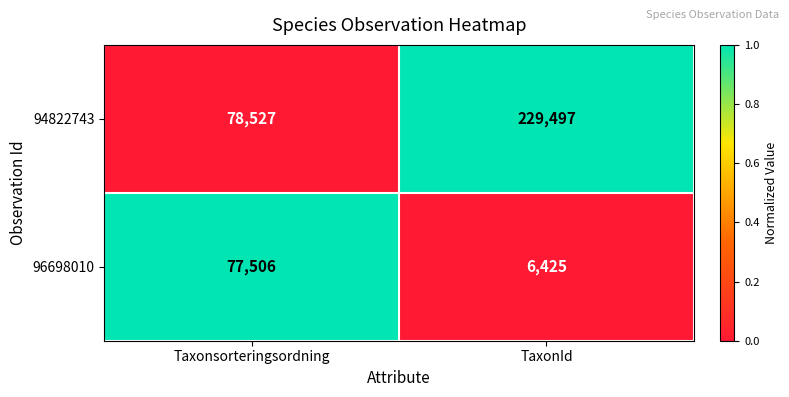

What is the difference between the highest and lowest values at Taxonsorteringsordning?

1021